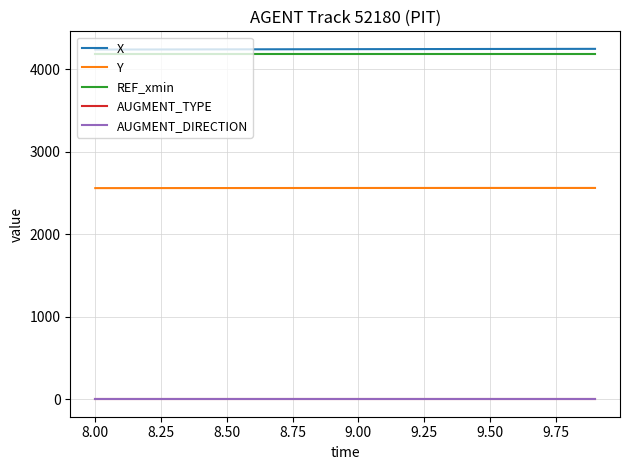

True or false: Y and X intersect in this chart.

False